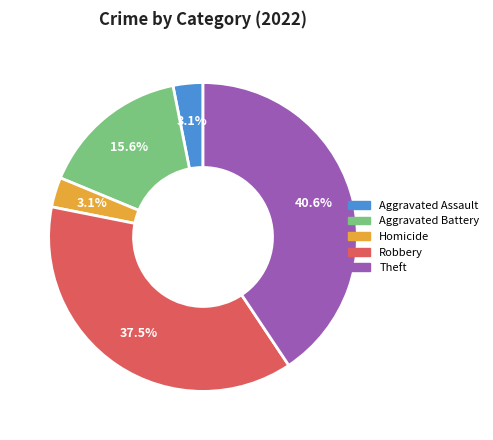

How many slices are in this pie chart?

5